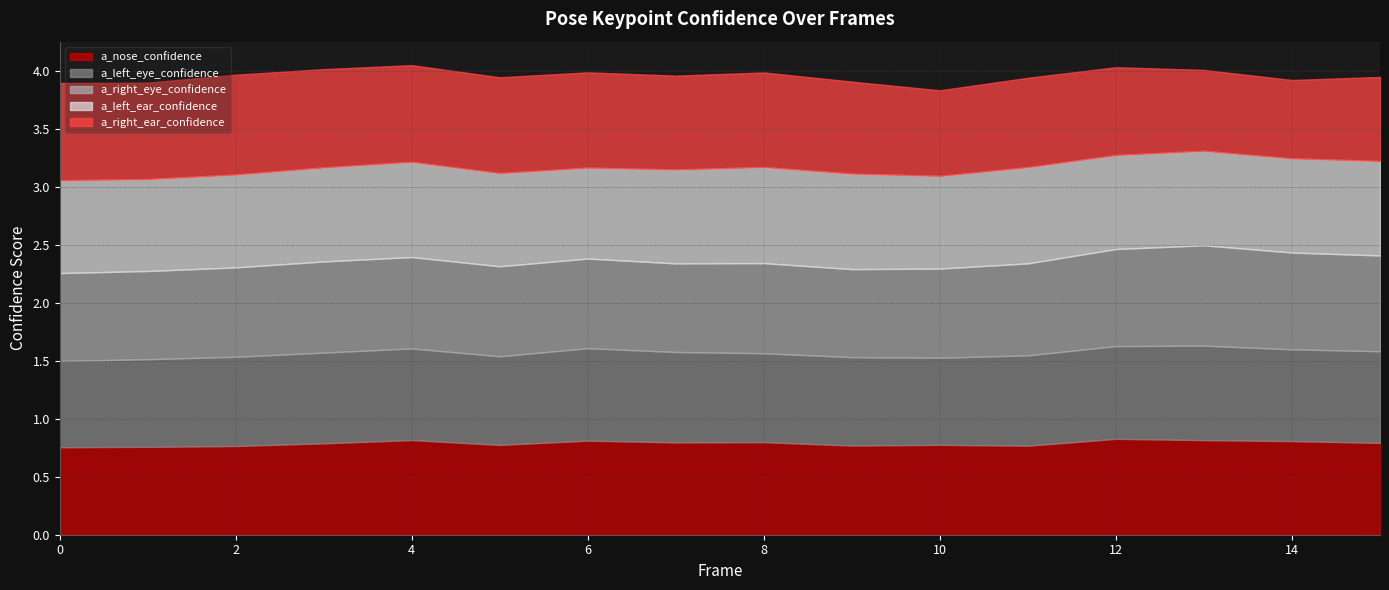

What is the value of the a_right_eye_confidence point at the 13th from the left?

0.8